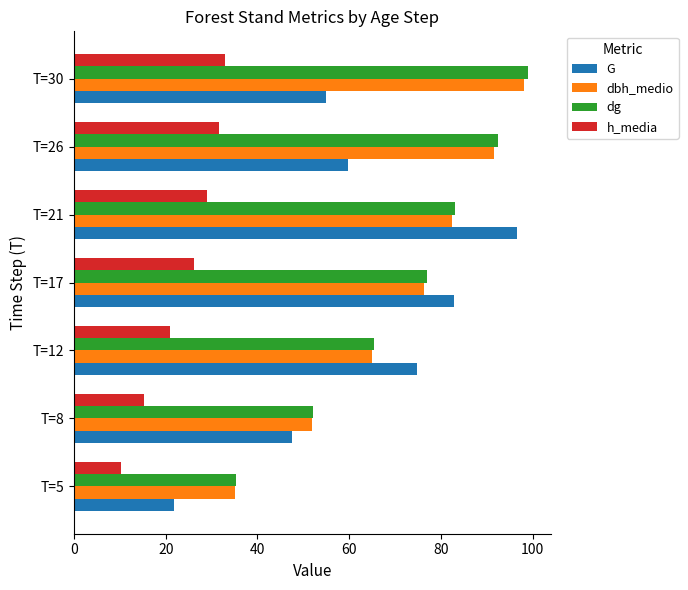

What are all the series names shown in the legend?

G, dbh_medio, dg, h_media